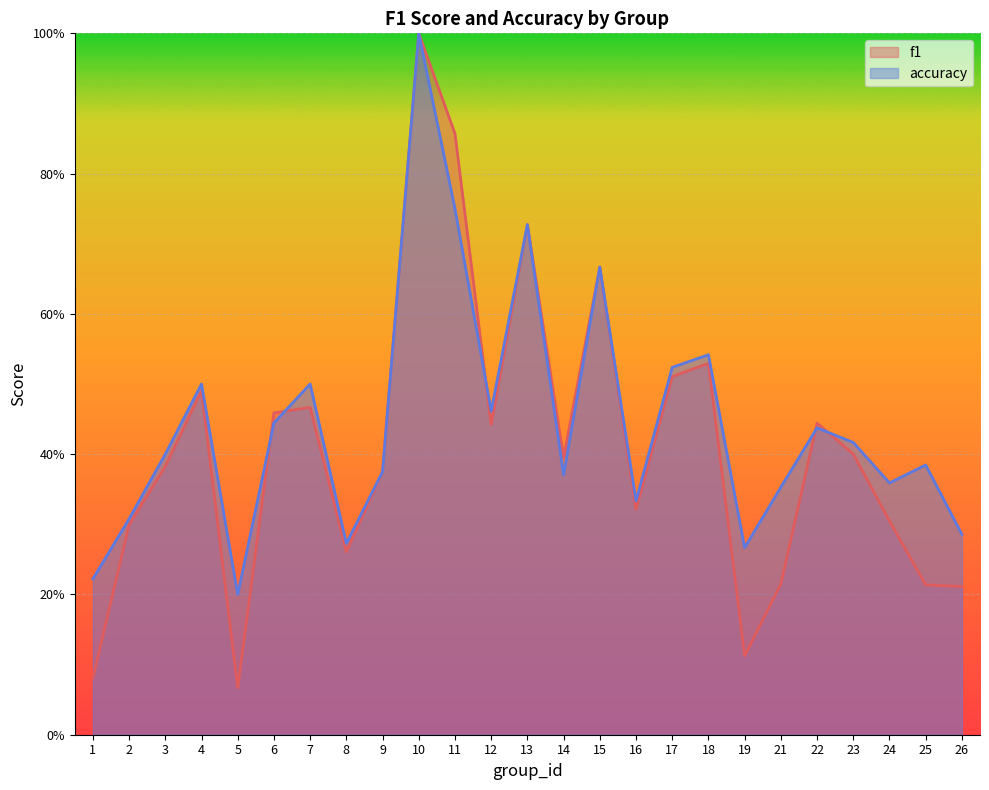

Which series ends up on top after the final intersection of f1 and accuracy?

accuracy